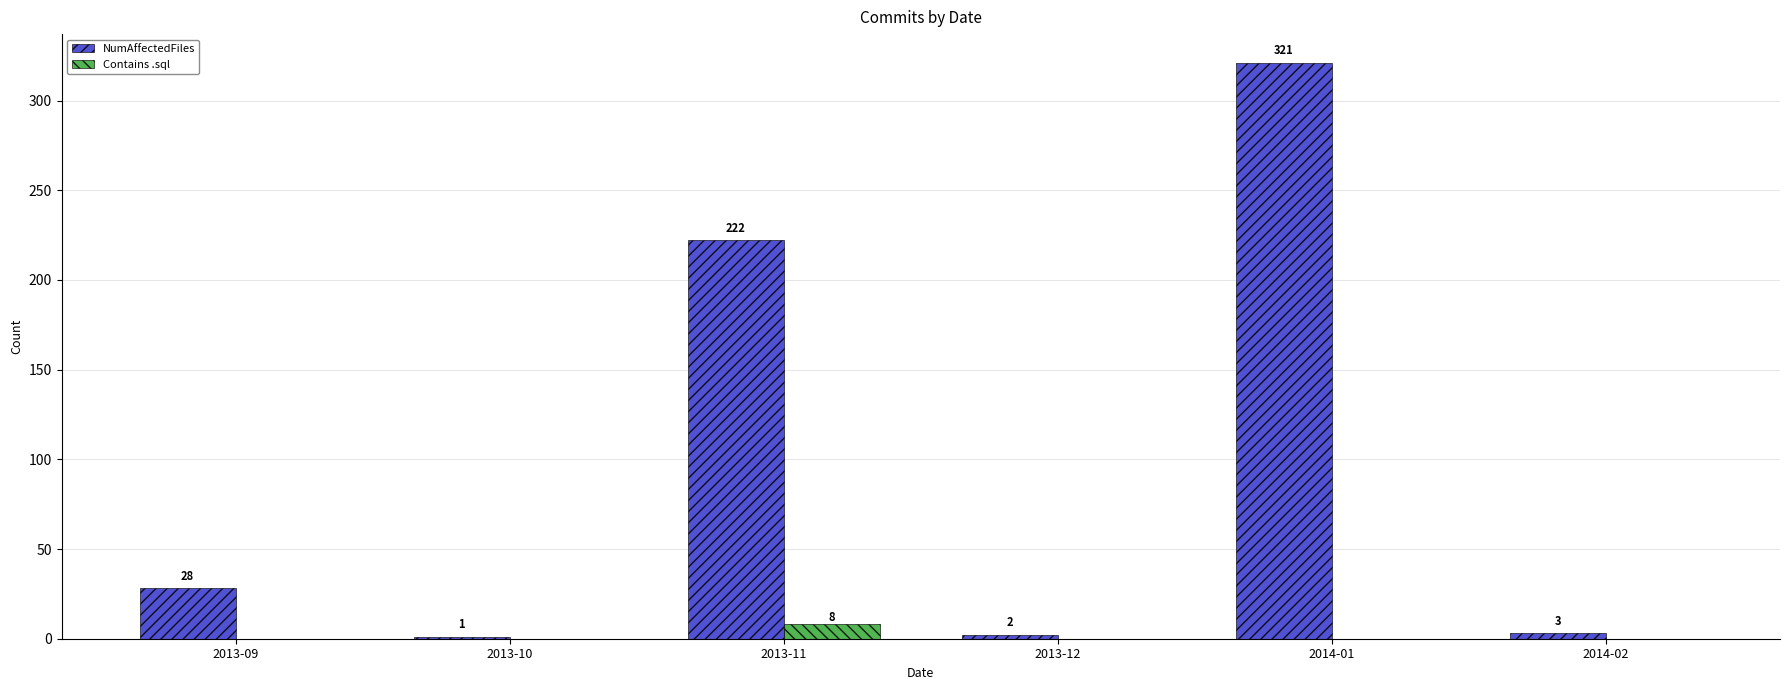

What is the highest value of the Contains .sql series?

8